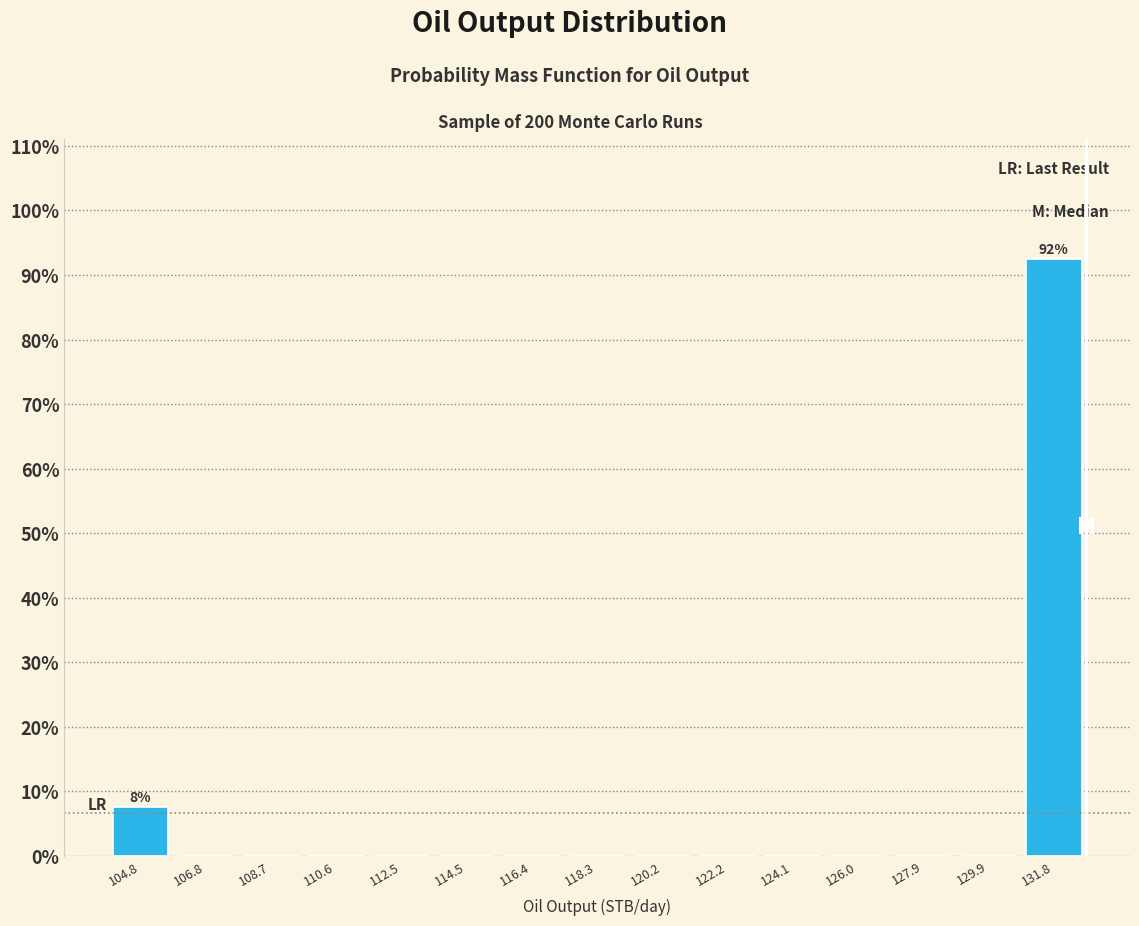

Over which range of the x-axis is the bar tallest?

130.8 to 132.8